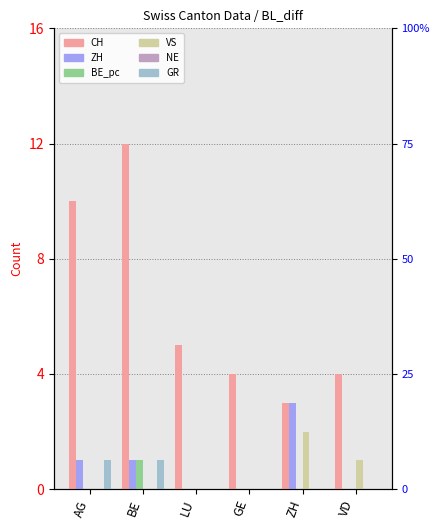

What is the total value across all series at VD?

5